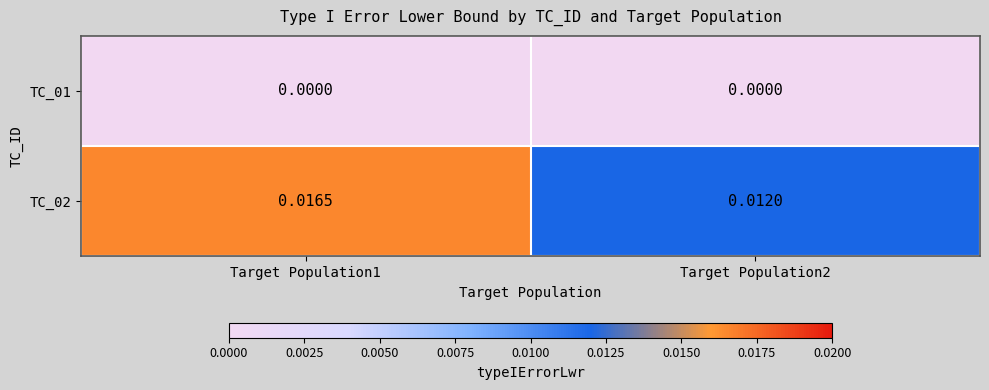

Is the value of TC_01 at Target Population2 greater than the value of TC_02 at Target Population2?

No